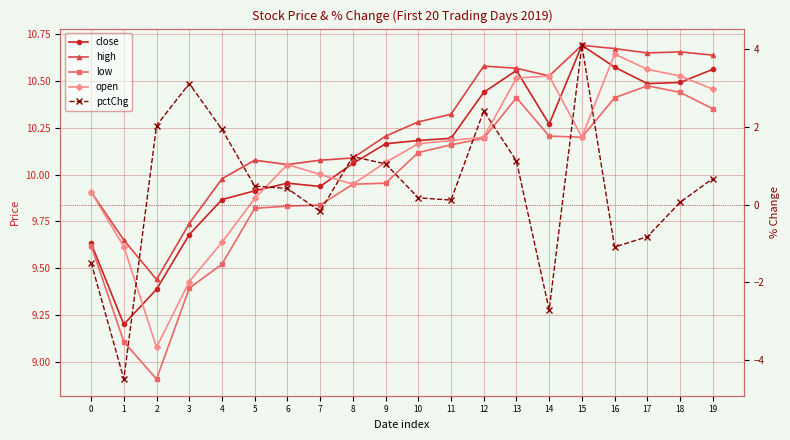

True or false: open and pctChg intersect in this chart.

False